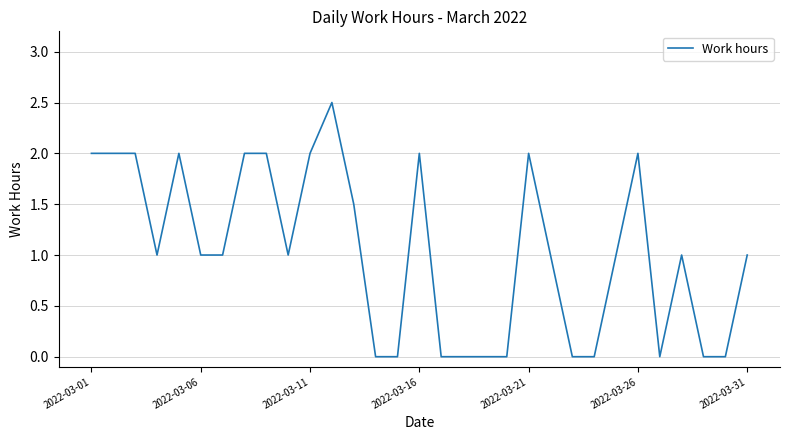

What is the maximum value shown in the chart?

2.5